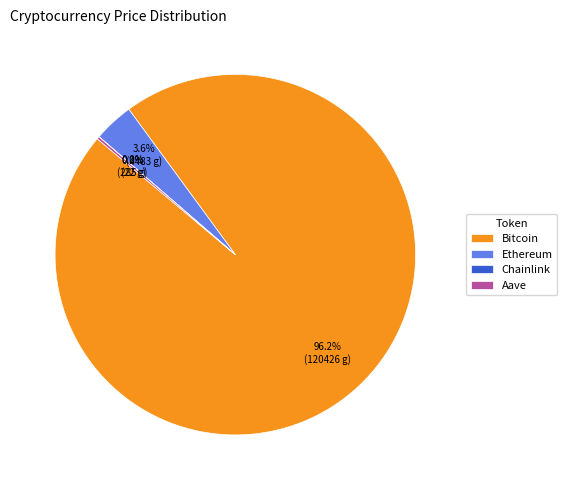

Is Bitcoin the majority of the pie?

Yes